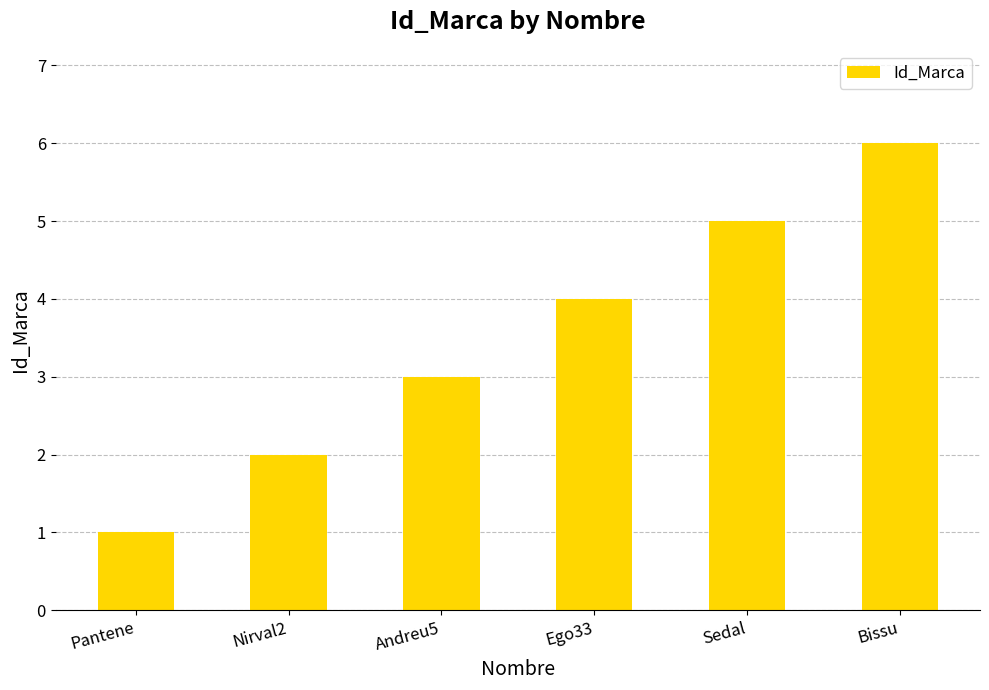

Approximately how many times larger is the value at Nirval2 compared to Sedal?

0.4